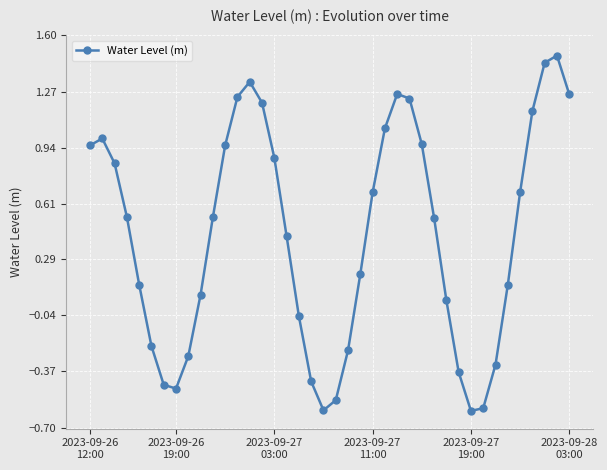

What is the value of the 36th point from the left?

0.7